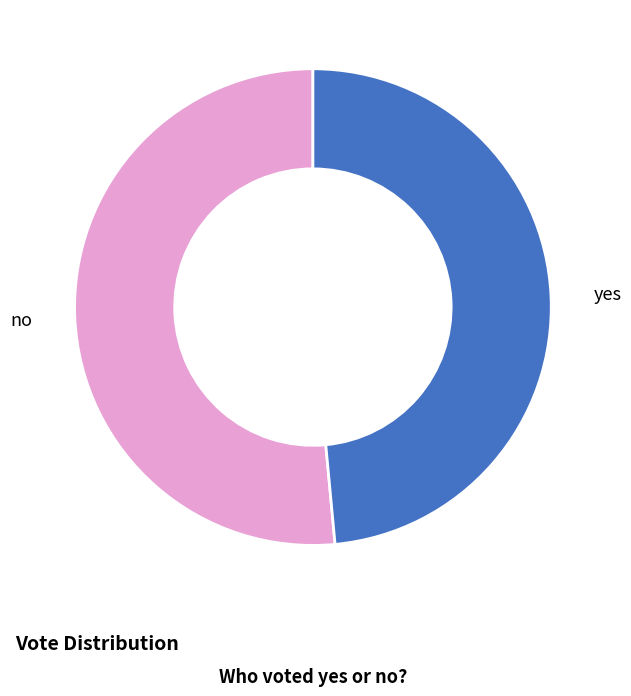

Count the number of slices in the pie.

2